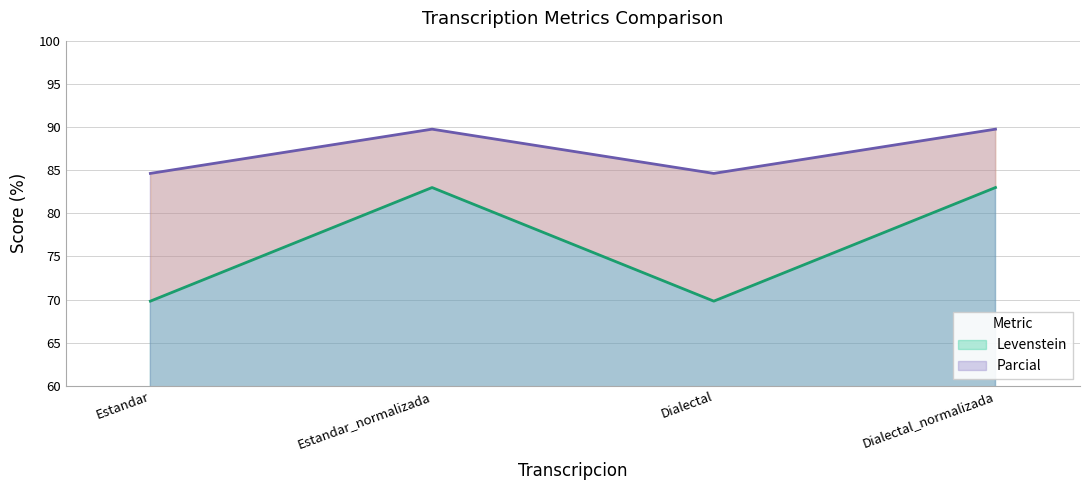

At Estandar, list the series in order from largest to smallest.

Parcial, Levenstein